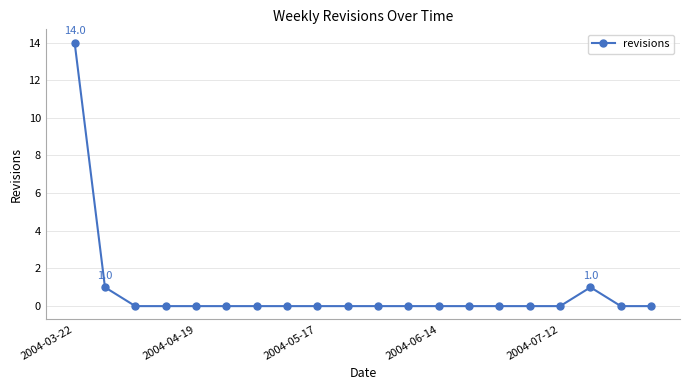

What is the average value?

1